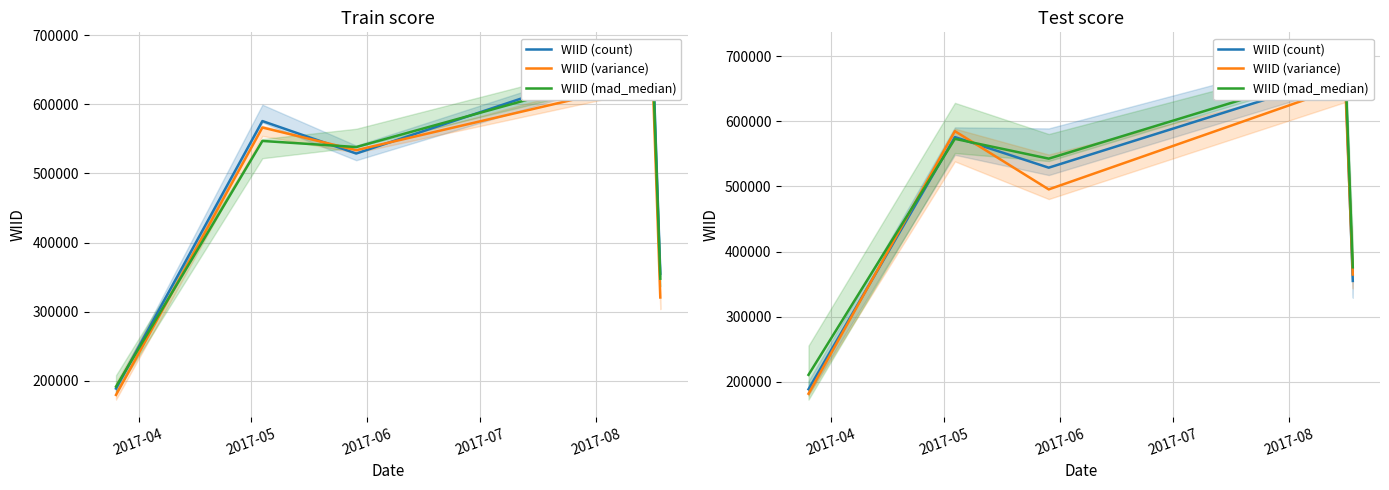

What are all the series names shown in the legend?

WIID (count), WIID (variance), WIID (mad_median)